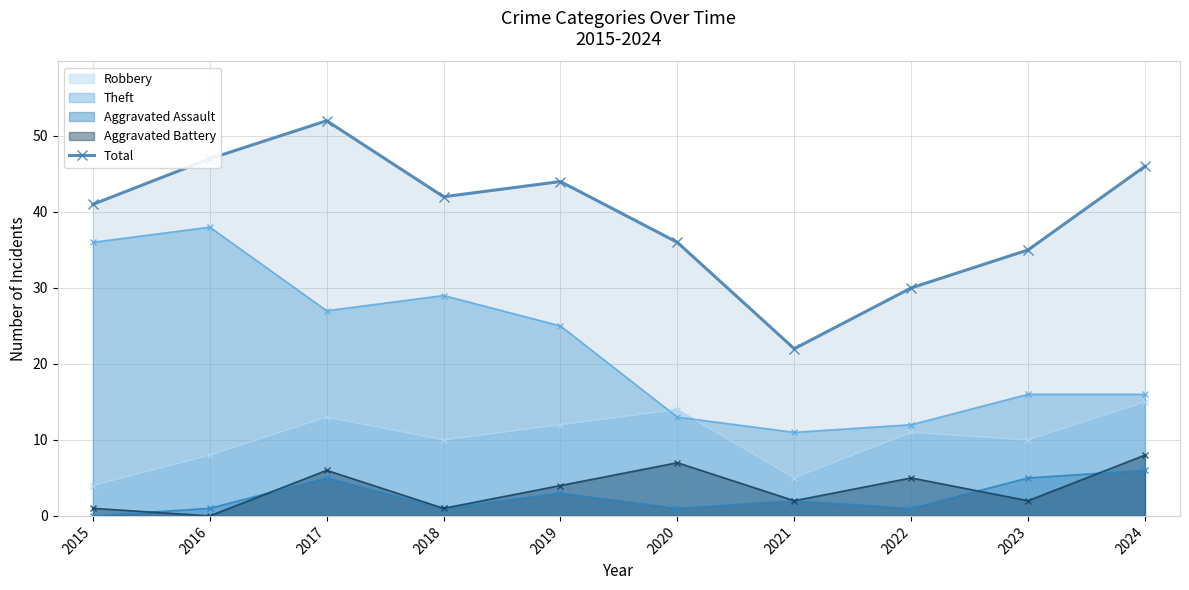

Reading left to right, transcribe all the data shown in this chart.

41	47	52	42	44	36	22	30	35	46